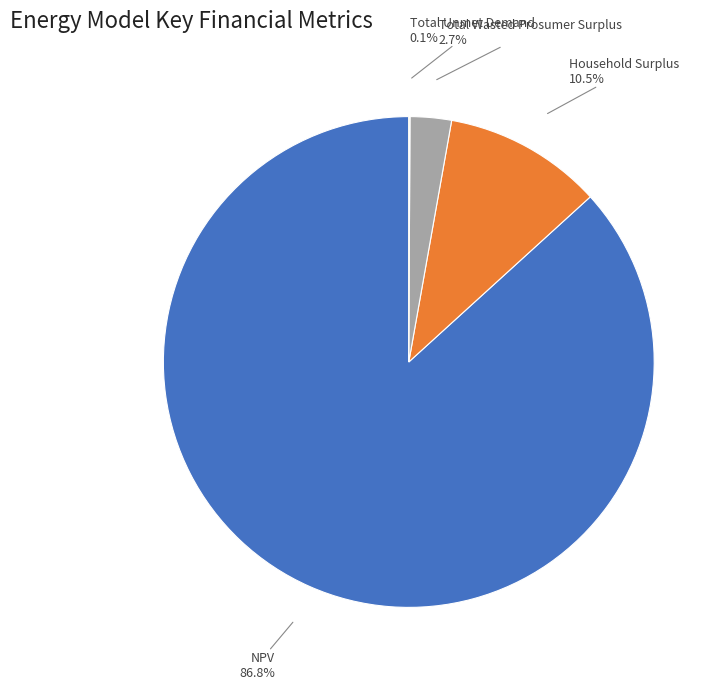

What portion of the pie excludes Total Wasted Prosumer Surplus?

97.3%